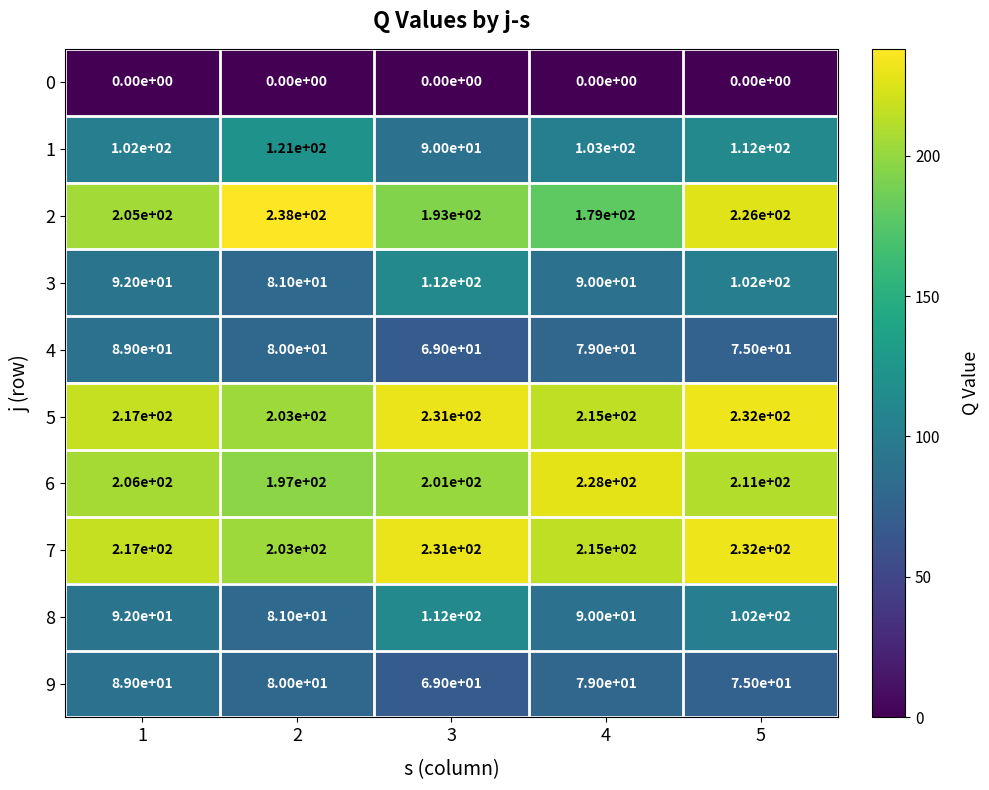

What is the difference between the highest and lowest values at 3?

231